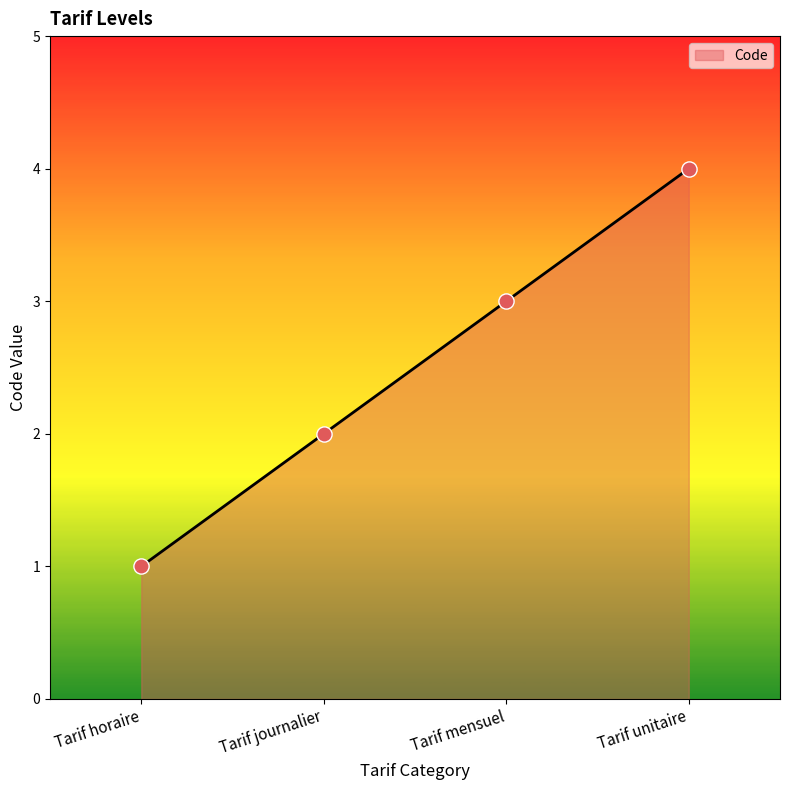

Approximately how many times larger is the value at Tarif journalier compared to Tarif horaire?

2.0